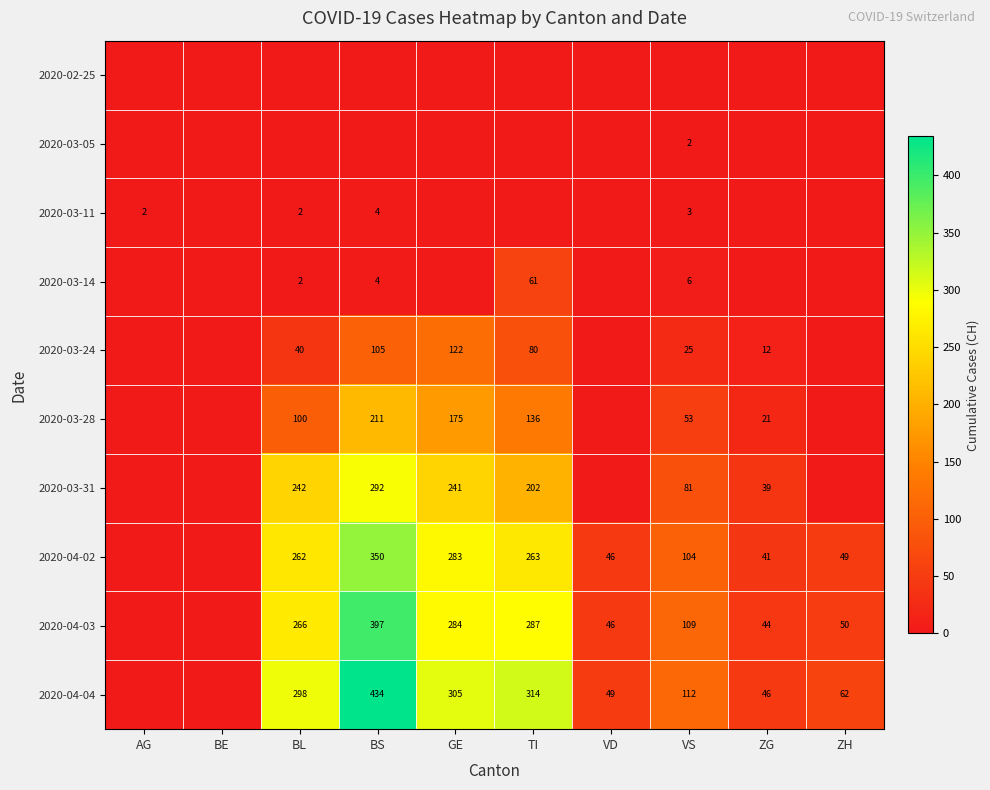

List the labels in order of 2020-03-14 value, smallest first.

AG, BE, GE, VD, ZG, ZH, BL, BS, VS, TI